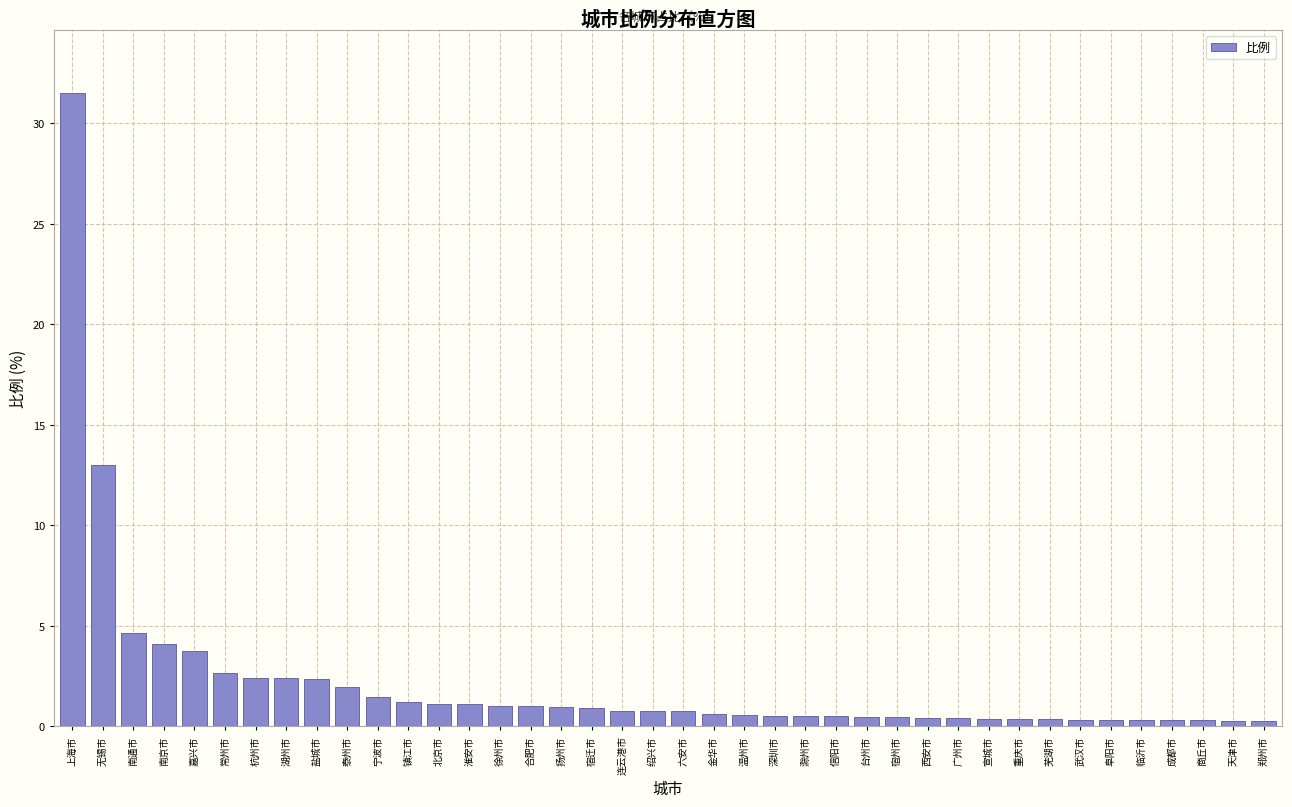

Which category has the highest value across all series?

上海市